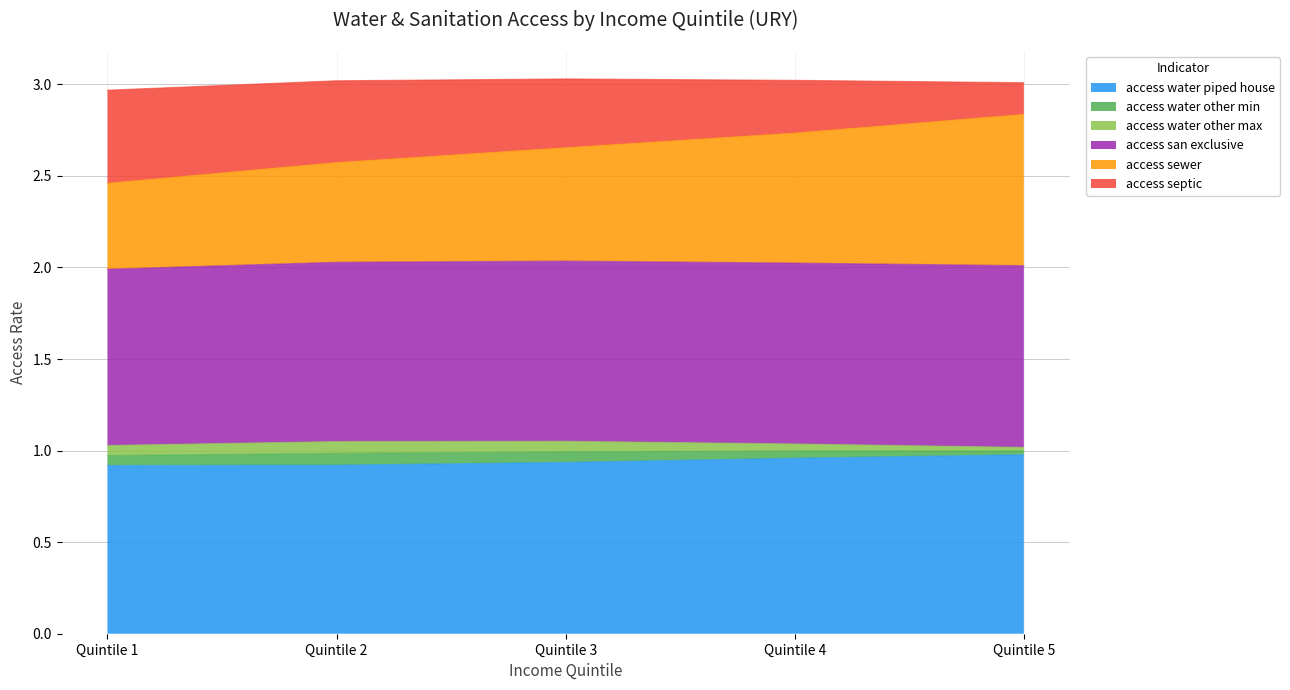

Does the chart display data point markers on the line(s)?

No